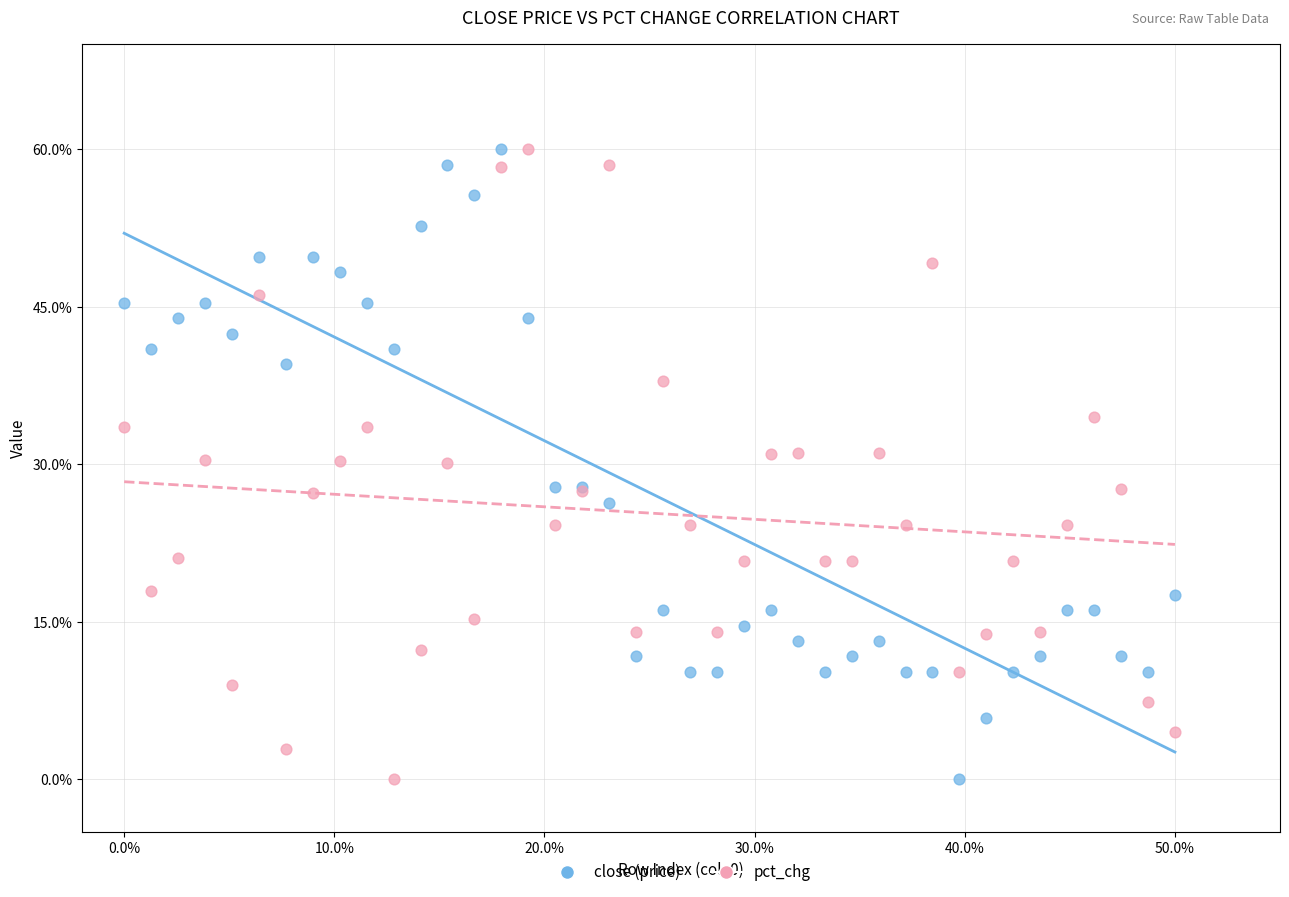

What is the X range (max minus min) for the scatter plot?

50.0